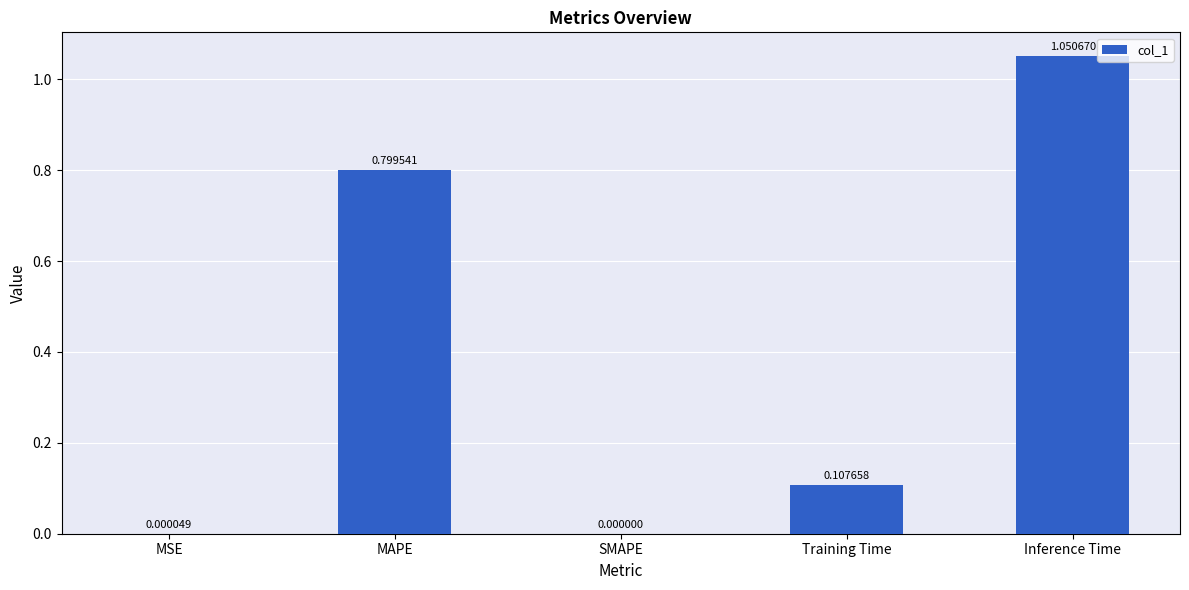

What is the sum of all values?

2.0